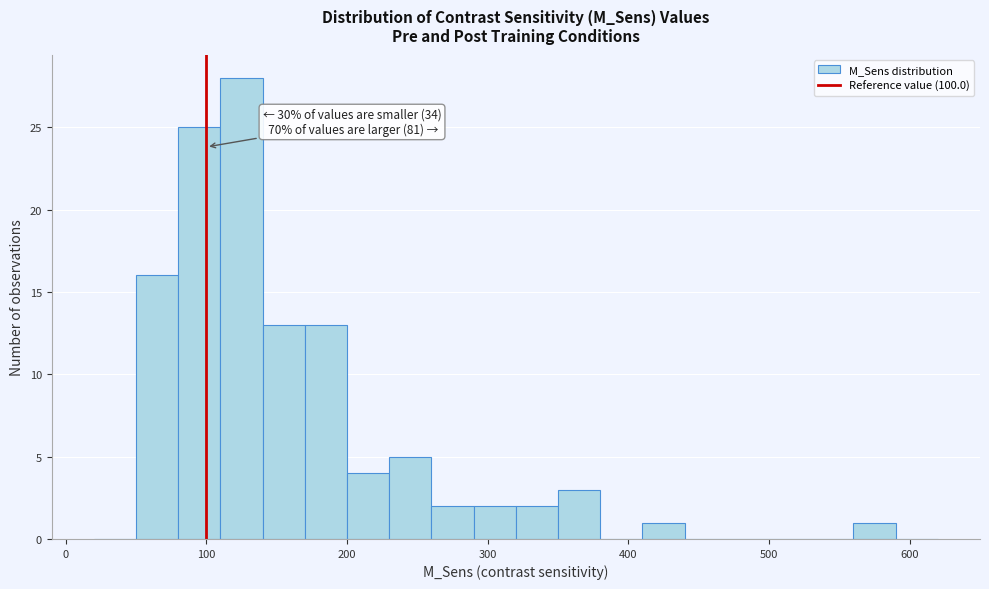

Read against the x-axis, roughly where is the centre of the tallest bar?

130